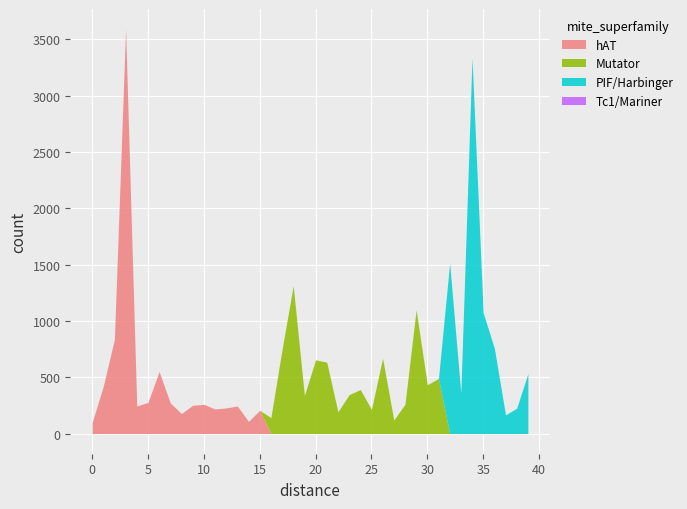

Where is the first local minimum for weight?

4